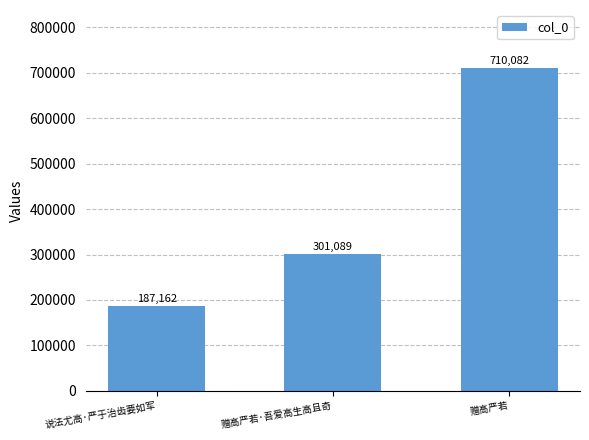

What is the maximum value shown in the chart?

710082